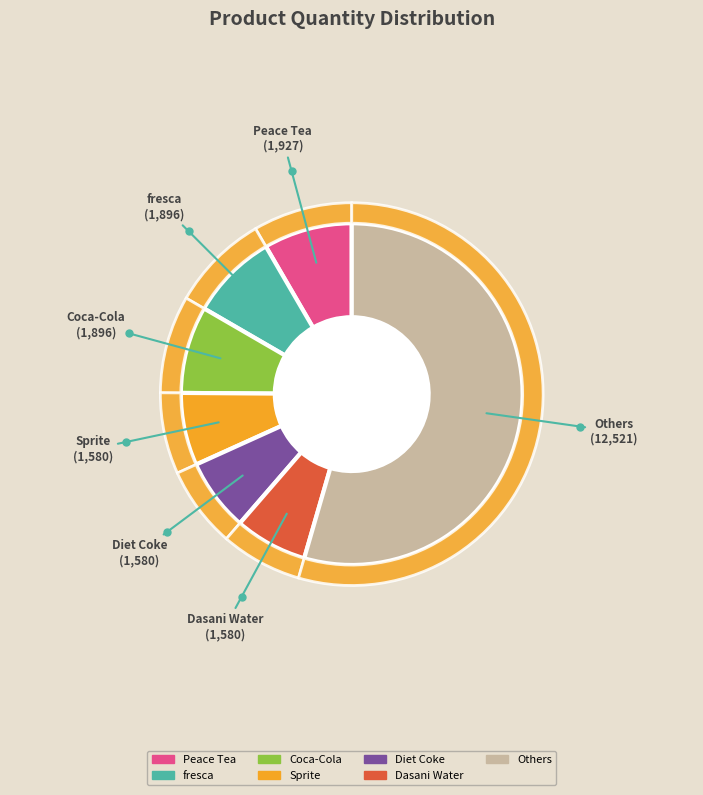

Is Ades the majority of the pie?

No